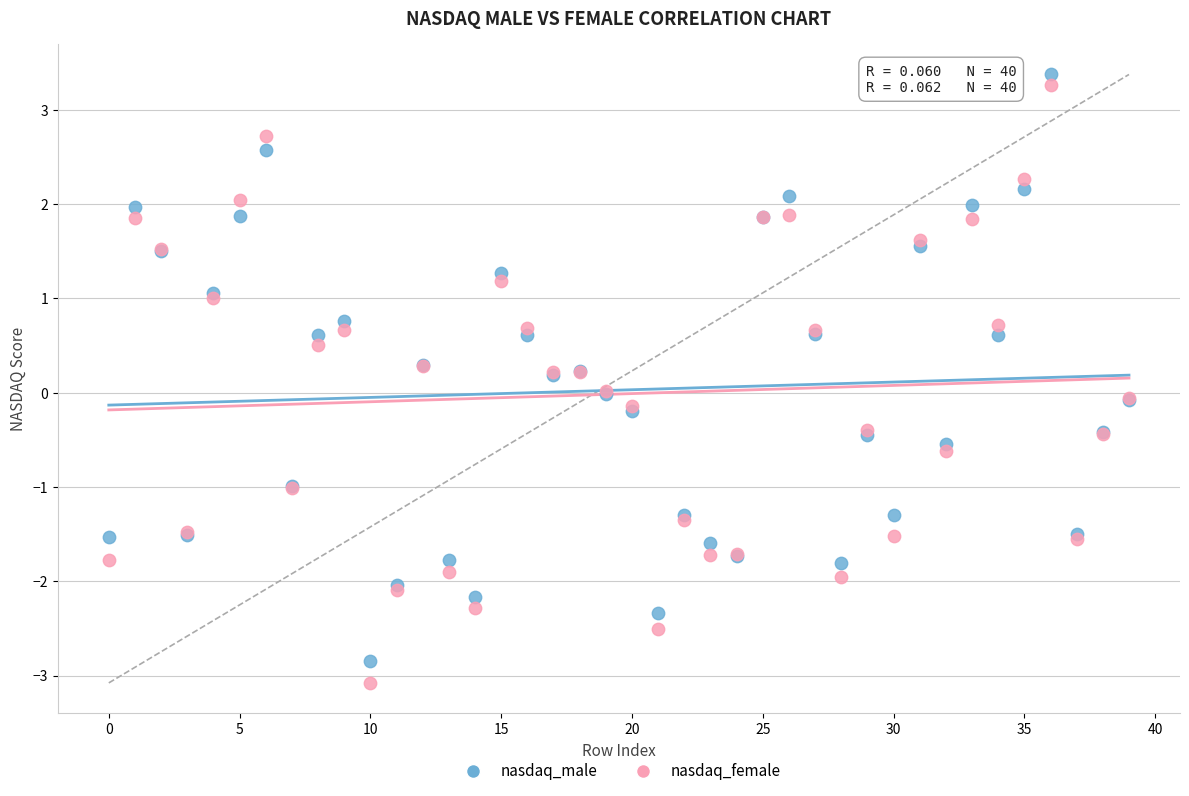

Which series contains the highest Y value?

nasdaq_male